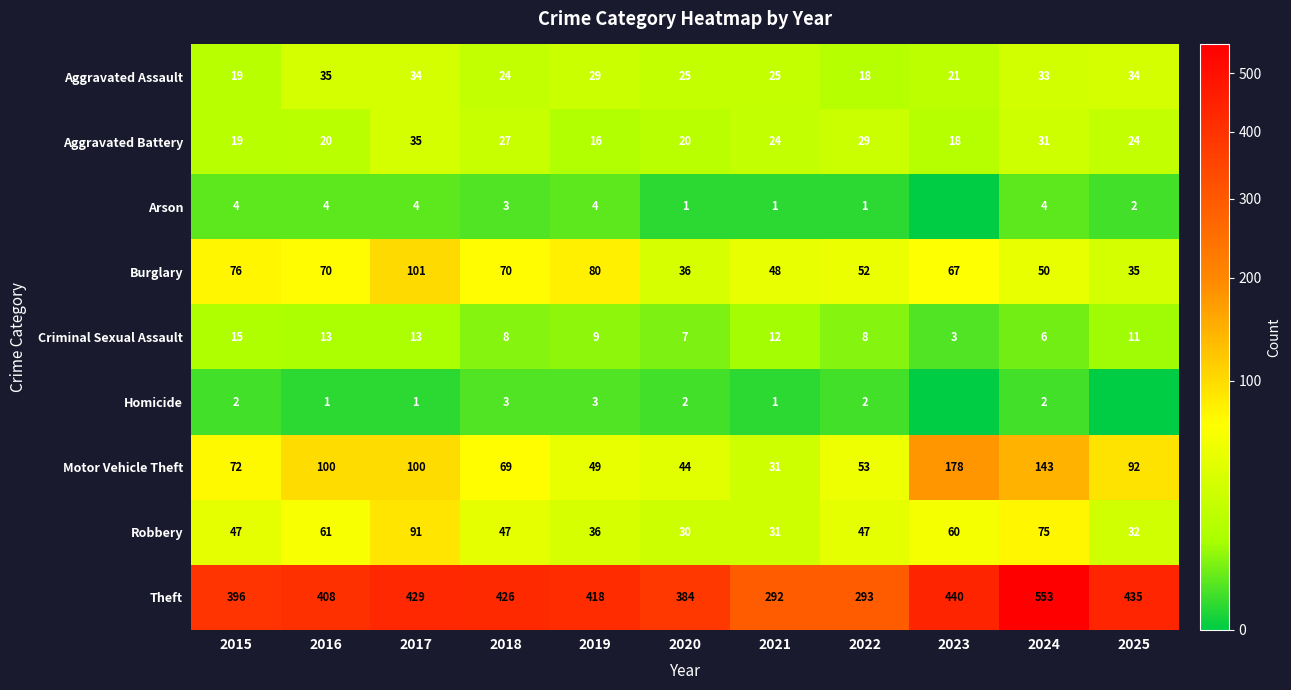

What is the difference between the maximum and second lowest values in the Motor Vehicle Theft series?

134